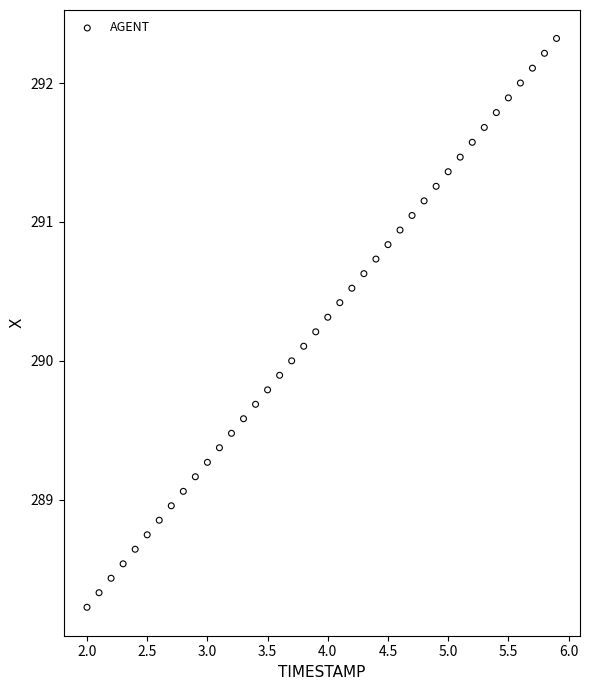

What is the range of Y values (max minus min)?

4.1